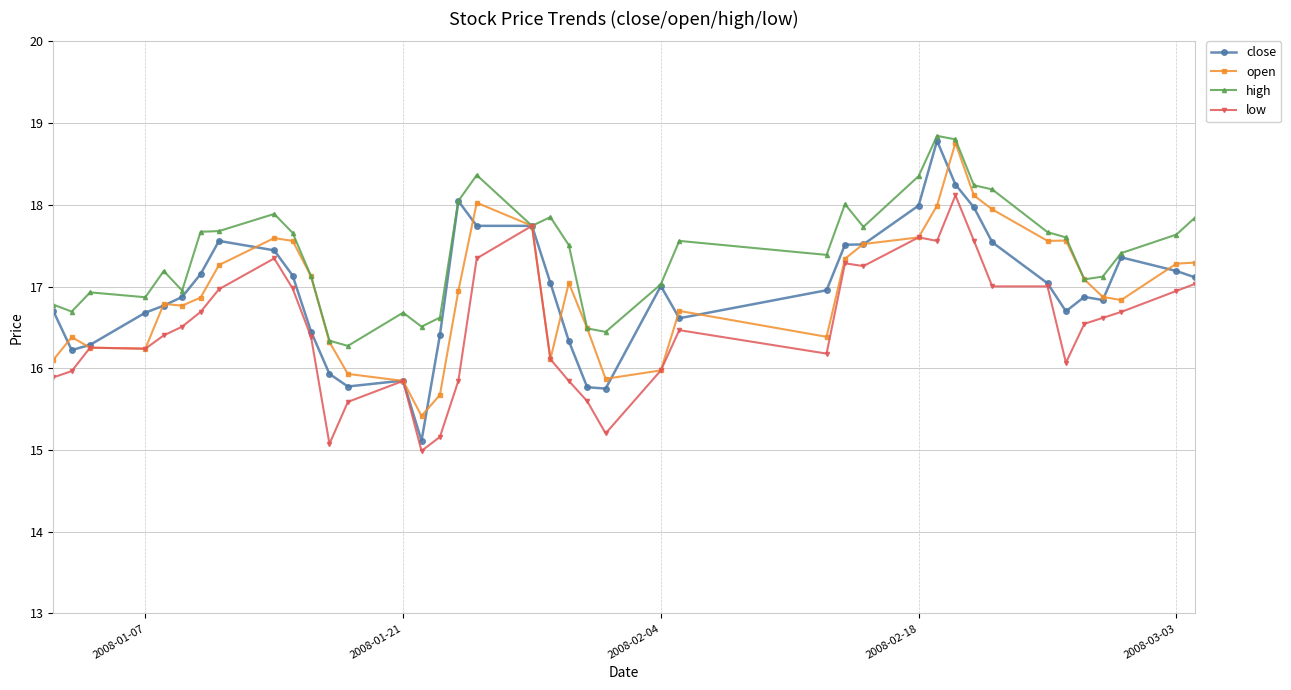

What is the value of the high point at the 5th from the left?

17.2